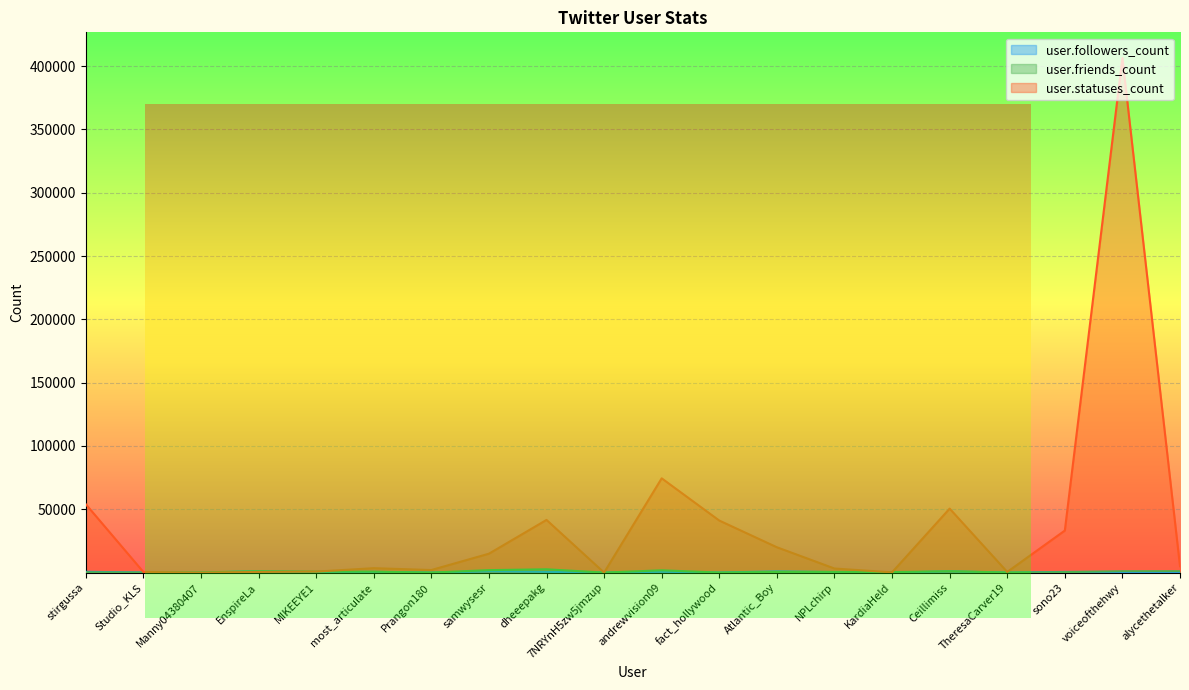

Which has a higher value, samwysesr or alycethetalker?

samwysesr